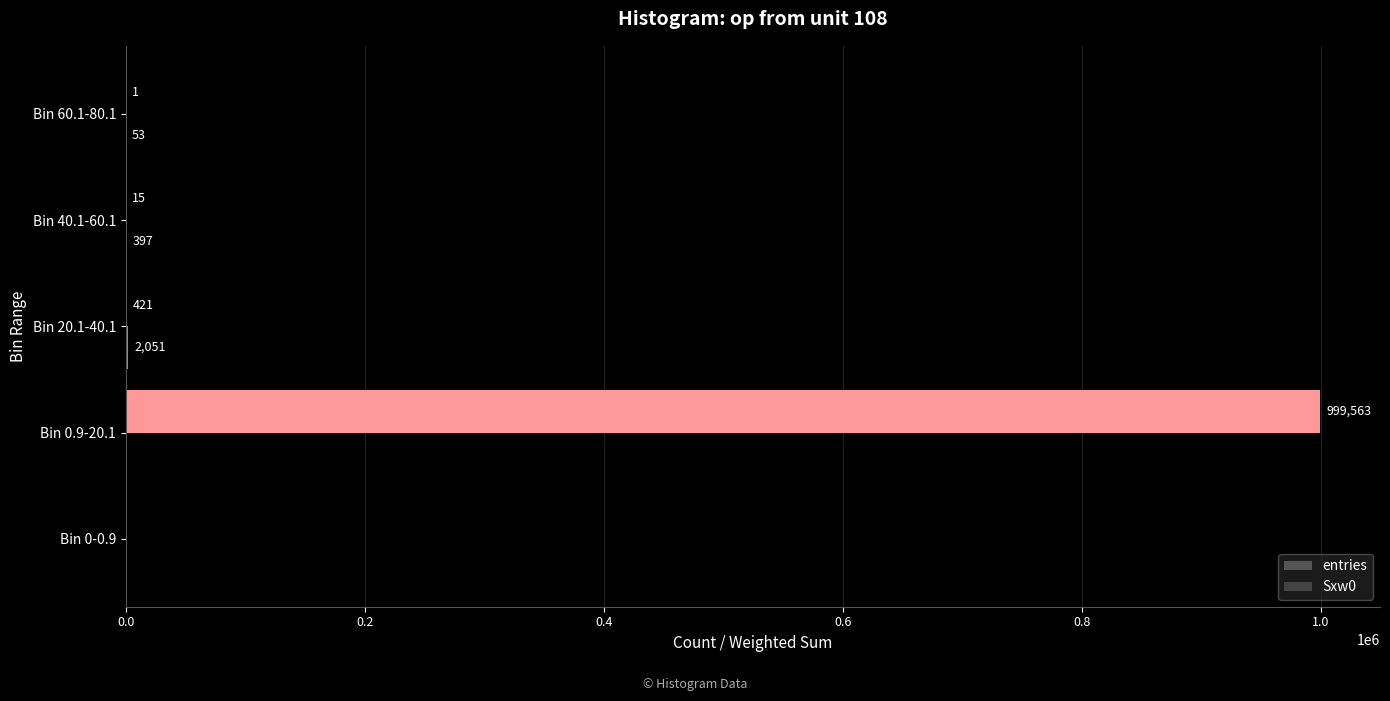

How many positive values does the entries series have?

4